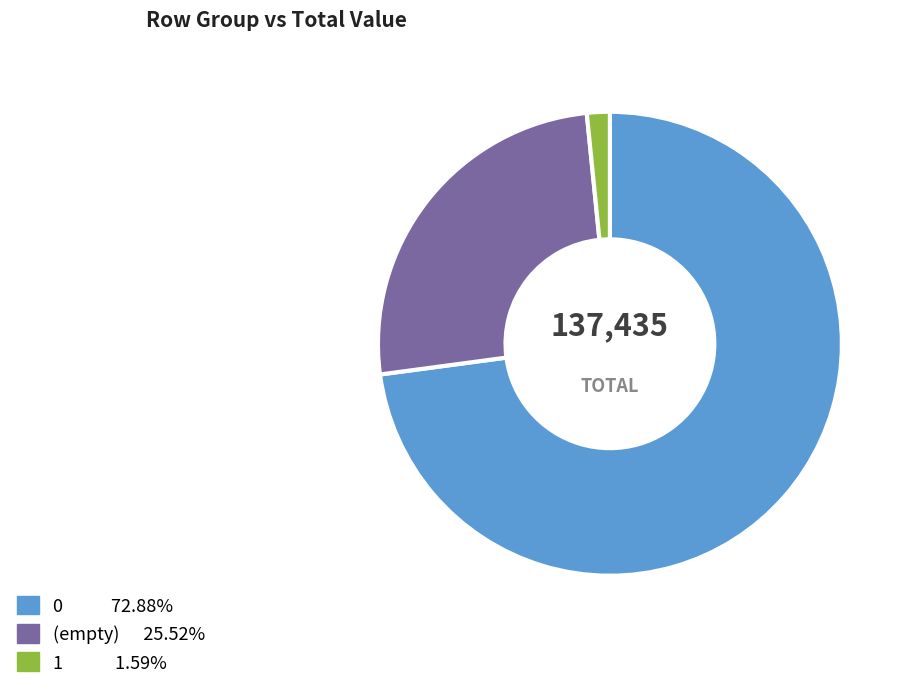

How many slices are in this pie chart?

3